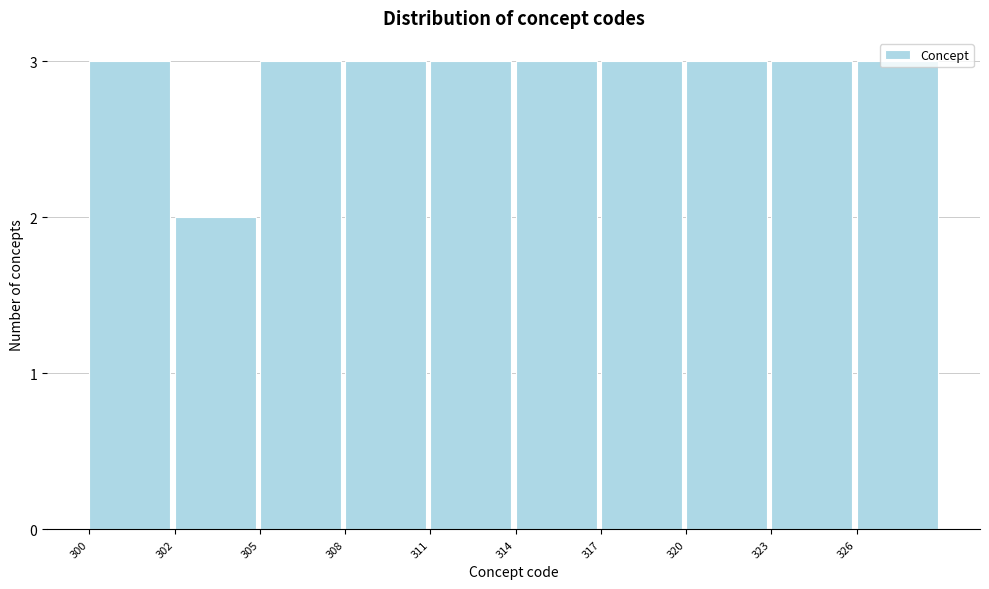

What is the value of the 10th bar from the left?

3